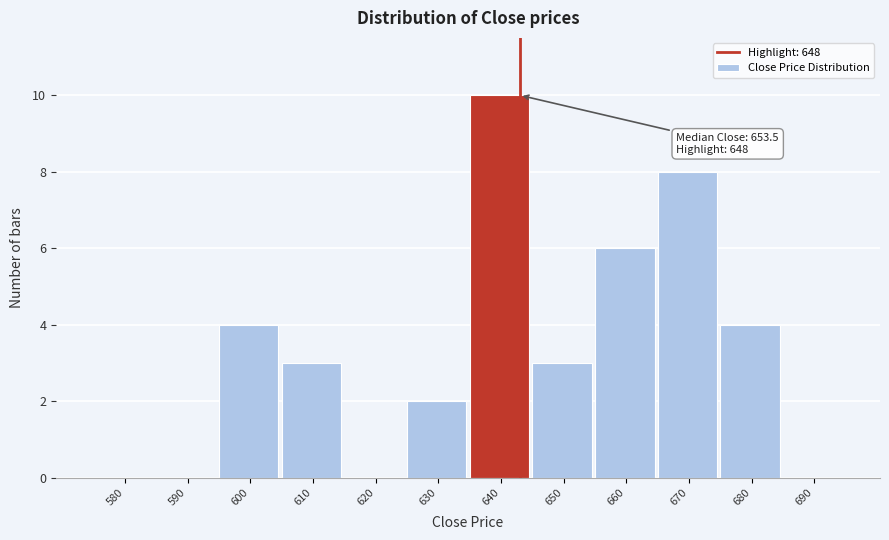

Reading left to right, list all the values displayed in this chart.

580=0	590=0	600=4	610=3	620=0	630=2	640=10	650=3	660=6	670=8	680=4	690=0